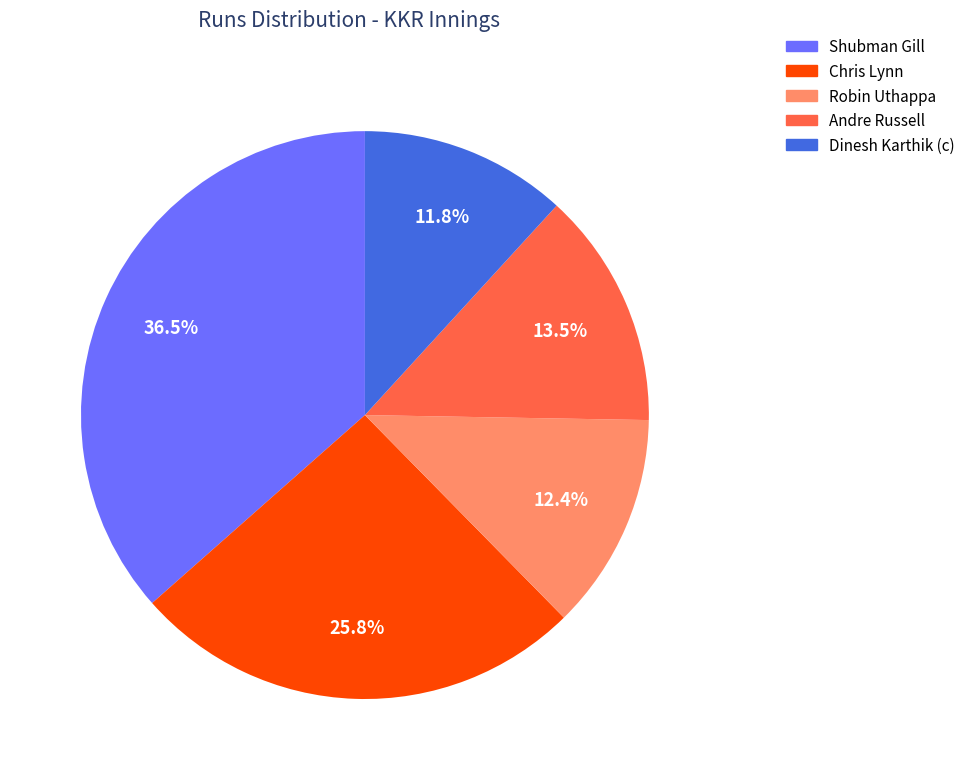

Does Dinesh Karthik (c) account for over 50% of the chart?

No